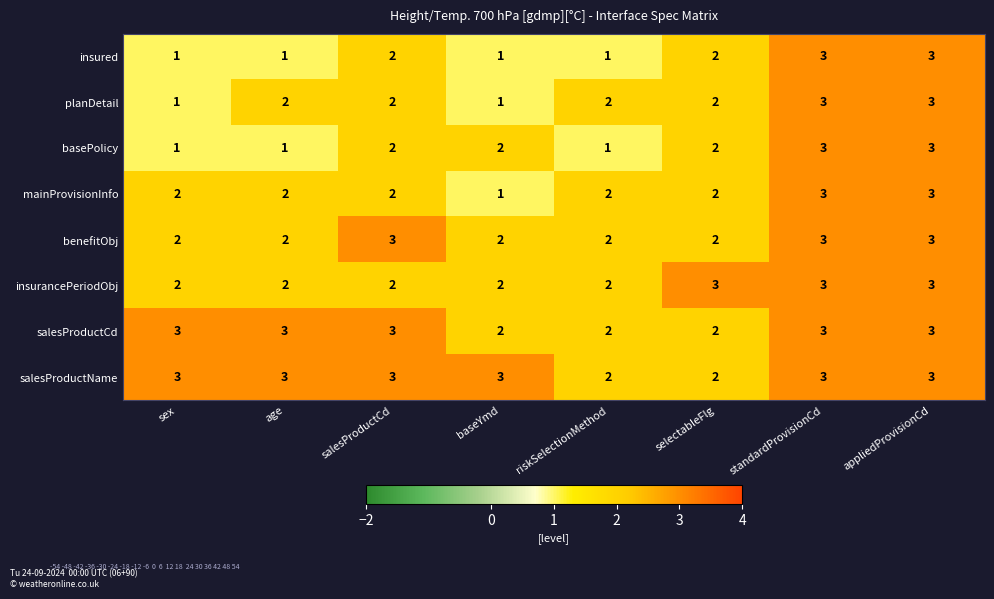

The mainProvisionInfo series shows 2 at salesProductCd. True or false?

True